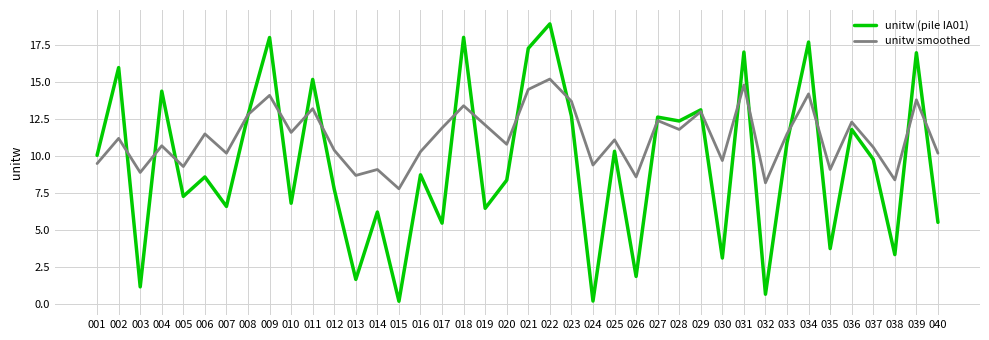

Where does the unitw smoothed series first go above 11?

002